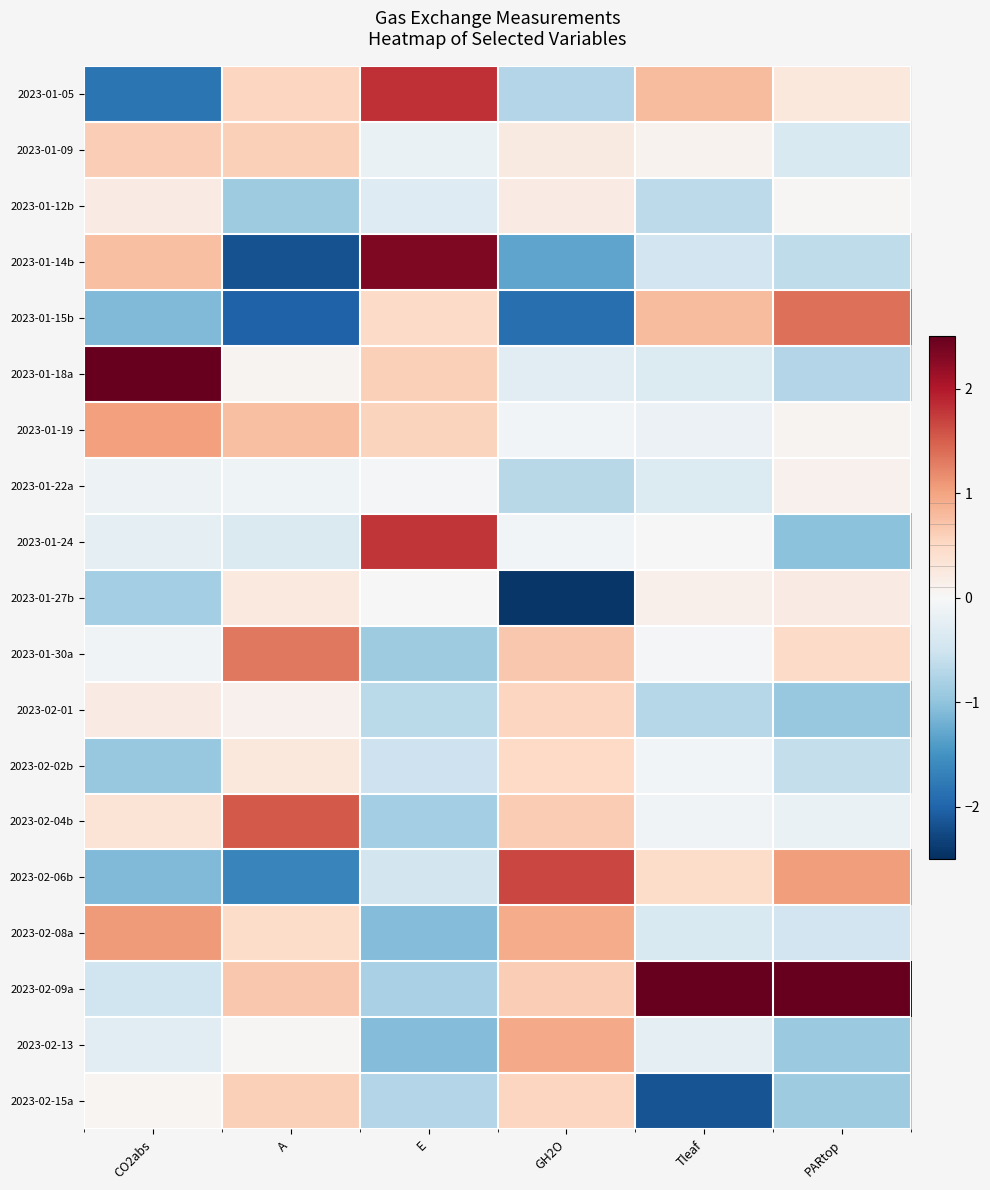

Rank the series by their maximum value, from lowest to highest.

2023-01-22a, 2023-01-12b, 2023-01-27b, 2023-02-02b, 2023-02-01, 2023-02-15a, 2023-01-09, 2023-02-13, 2023-01-19, 2023-02-08a, 2023-01-30a, 2023-01-15b, 2023-02-04b, 2023-02-06b, 2023-01-24, 2023-01-05, 2023-01-14b, 2023-01-18a, 2023-02-09a